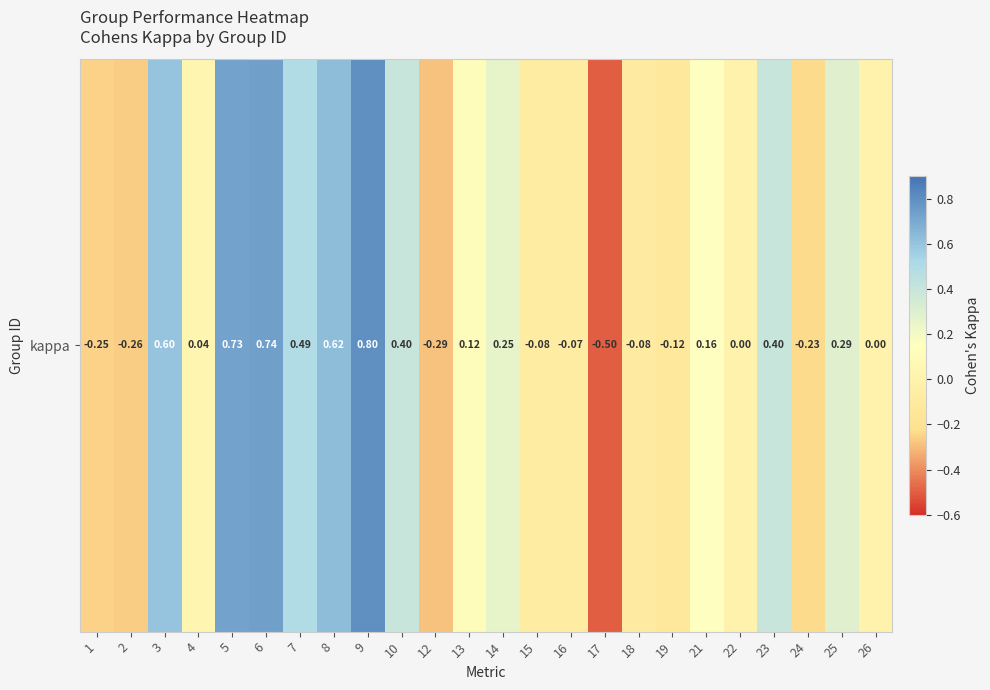

Reading left to right, what are all the values shown in this chart?

-0.2	-0.3	0.6	0.0	0.7	0.7	0.5	0.6	0.8	0.4	-0.3	0.1	0.2	-0.1	-0.1	-0.5	-0.1	-0.1	0.2	0.0	0.4	-0.2	0.3	0.0